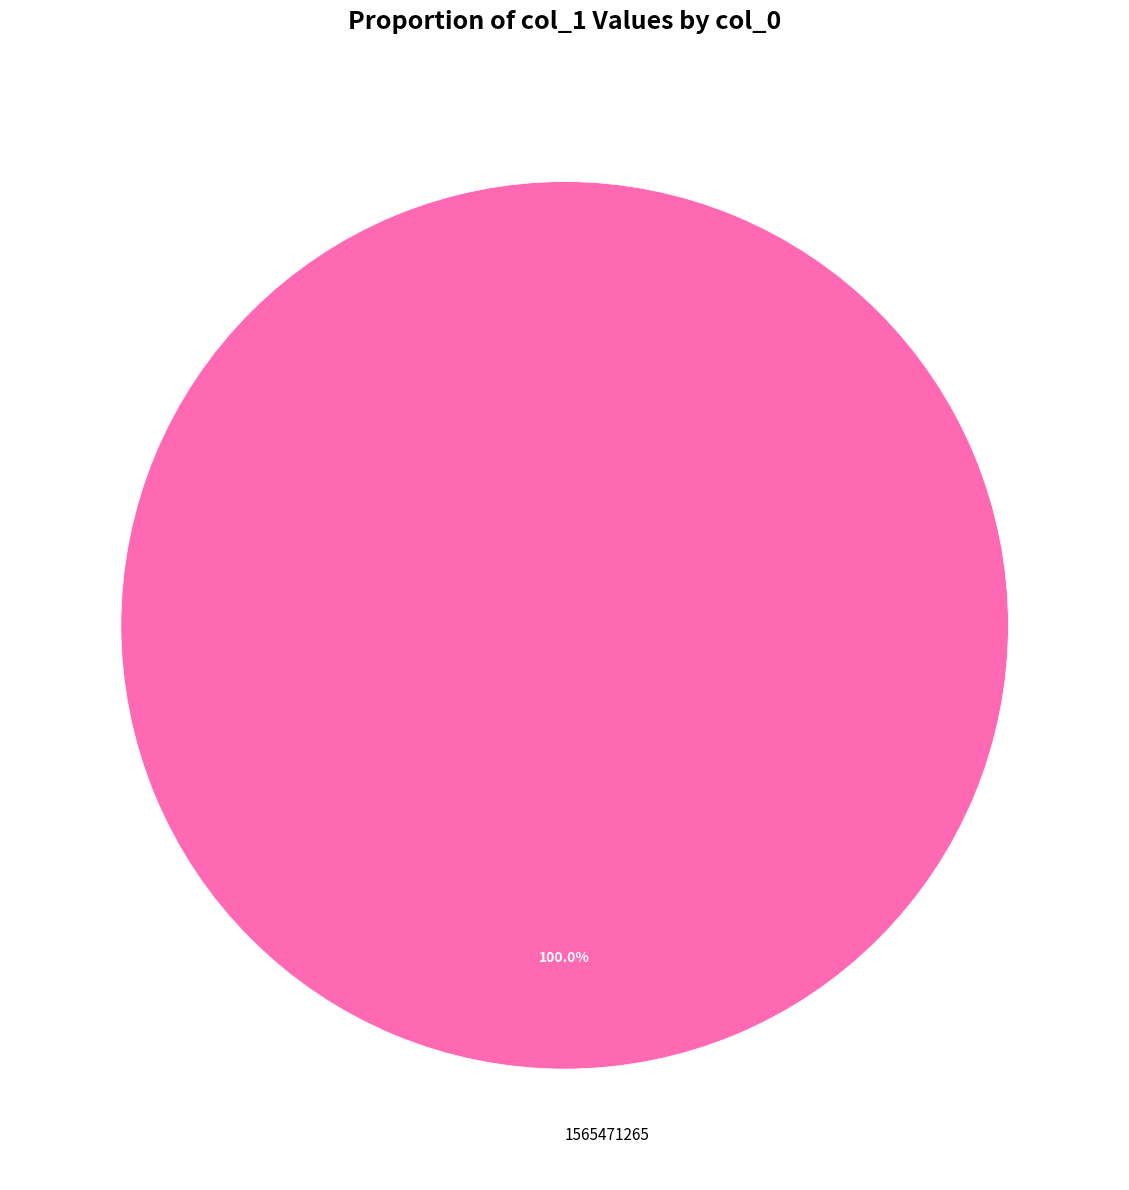

What is the majority slice?

1565471265